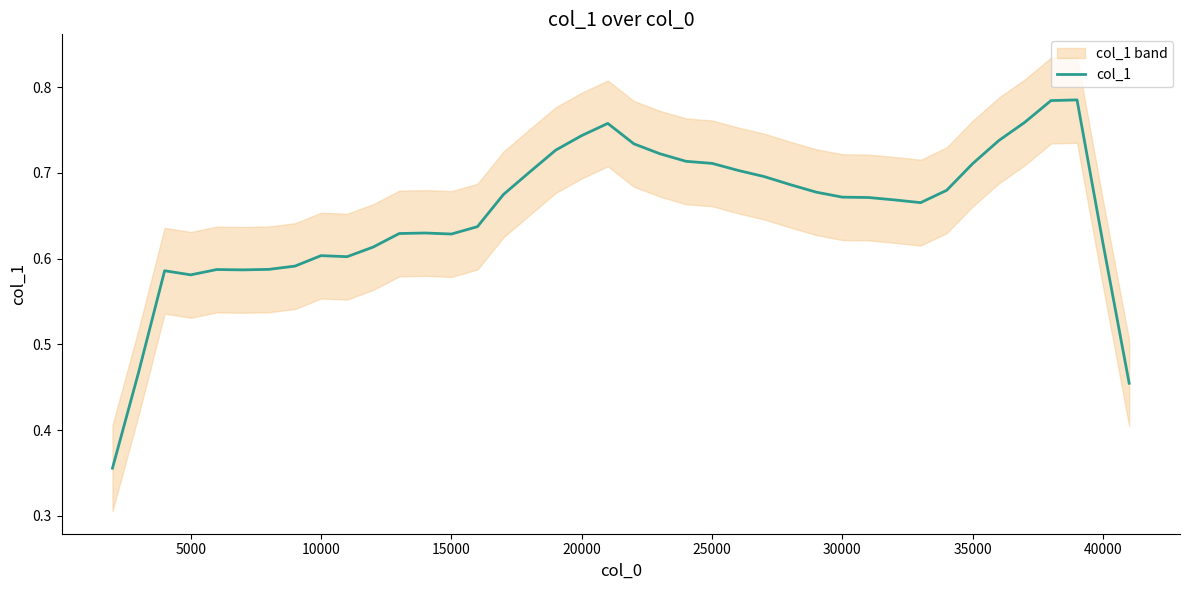

How many interior local valleys (lower than both neighbors) does the data have?

5